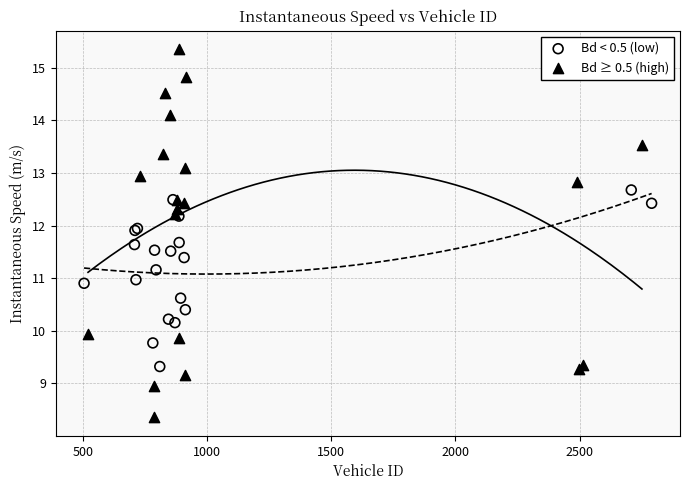

Which series reaches the maximum Y coordinate?

Bd ≥ 0.5 (high)